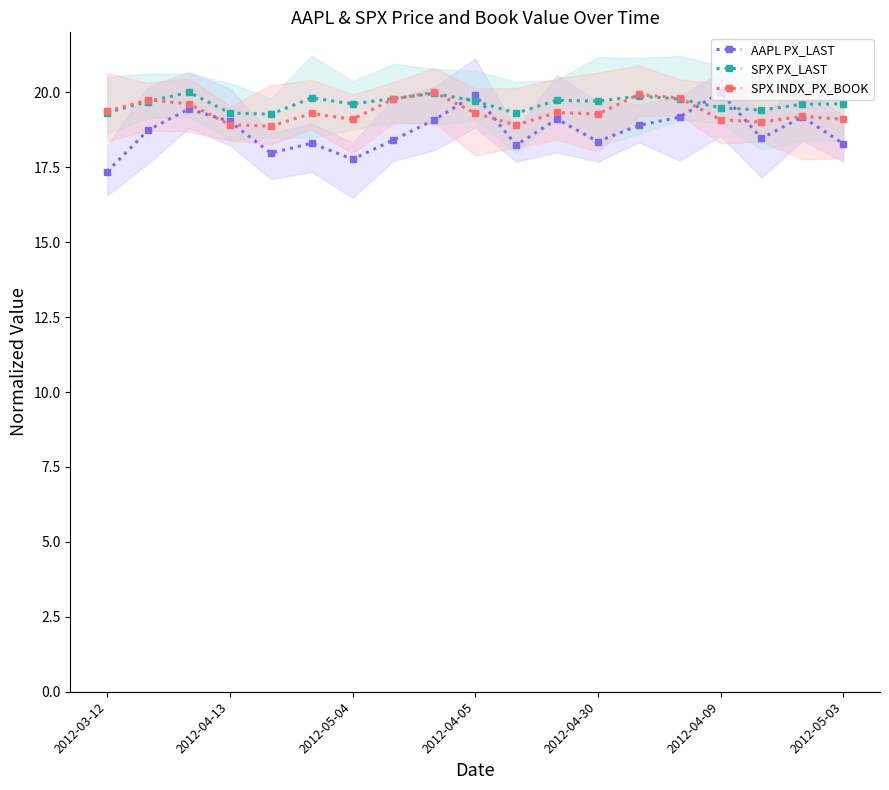

True or false: SPX PX_LAST has more than 1 interior local peaks.

True